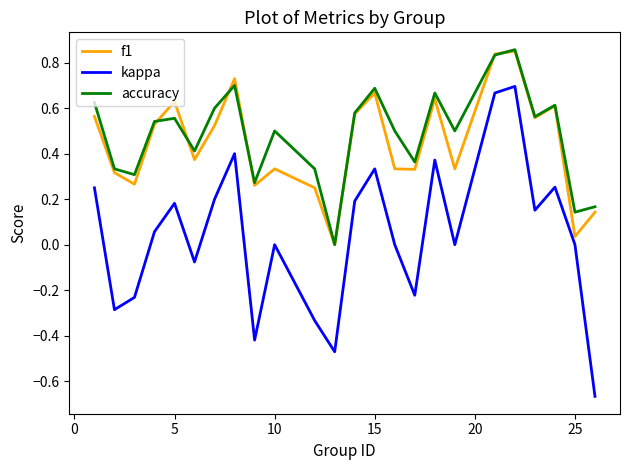

Which series has the widest spread of values?

kappa